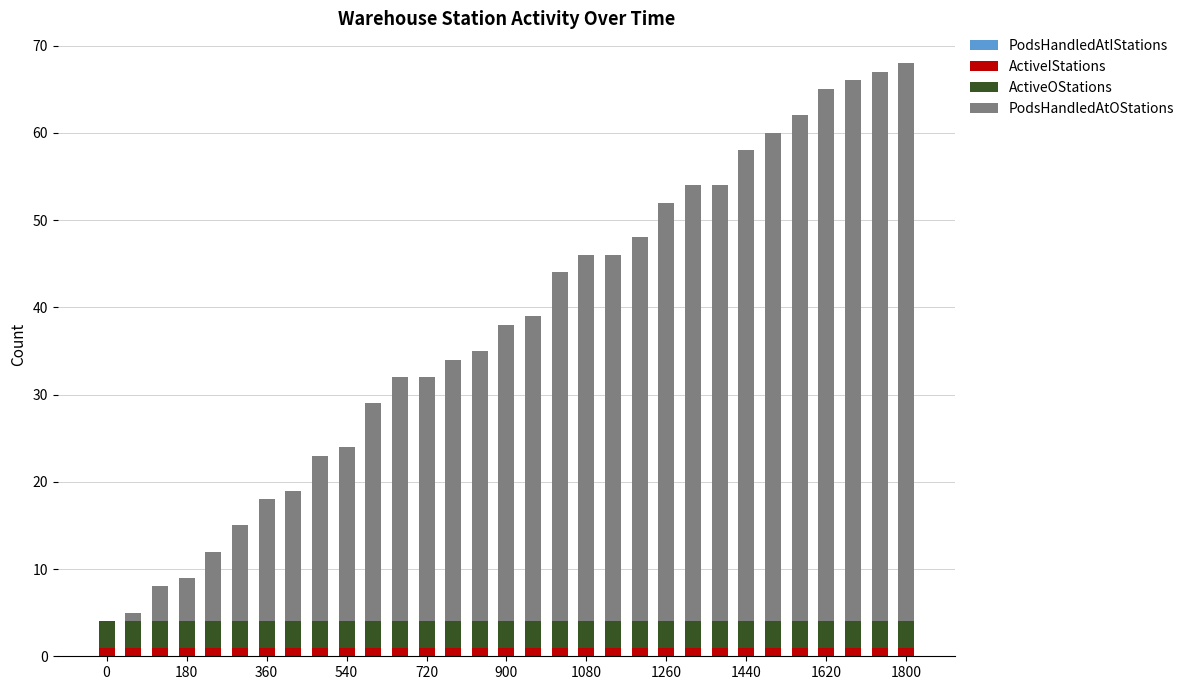

How many categories are shown in the chart?

31